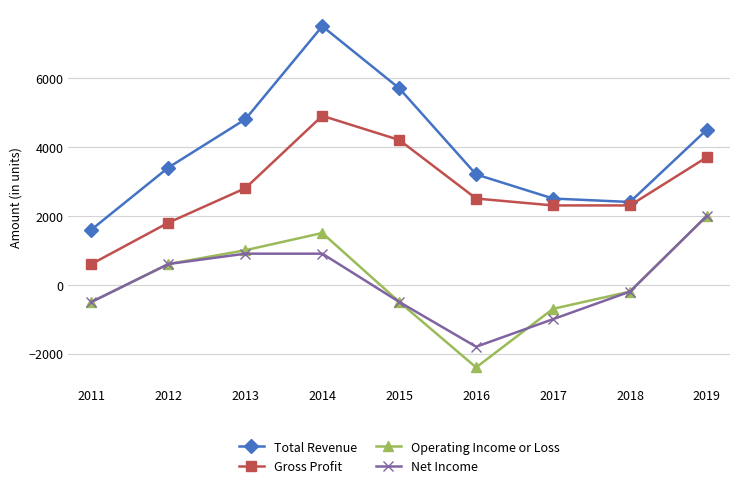

True or false: Total Revenue and Gross Profit intersect in this chart.

False